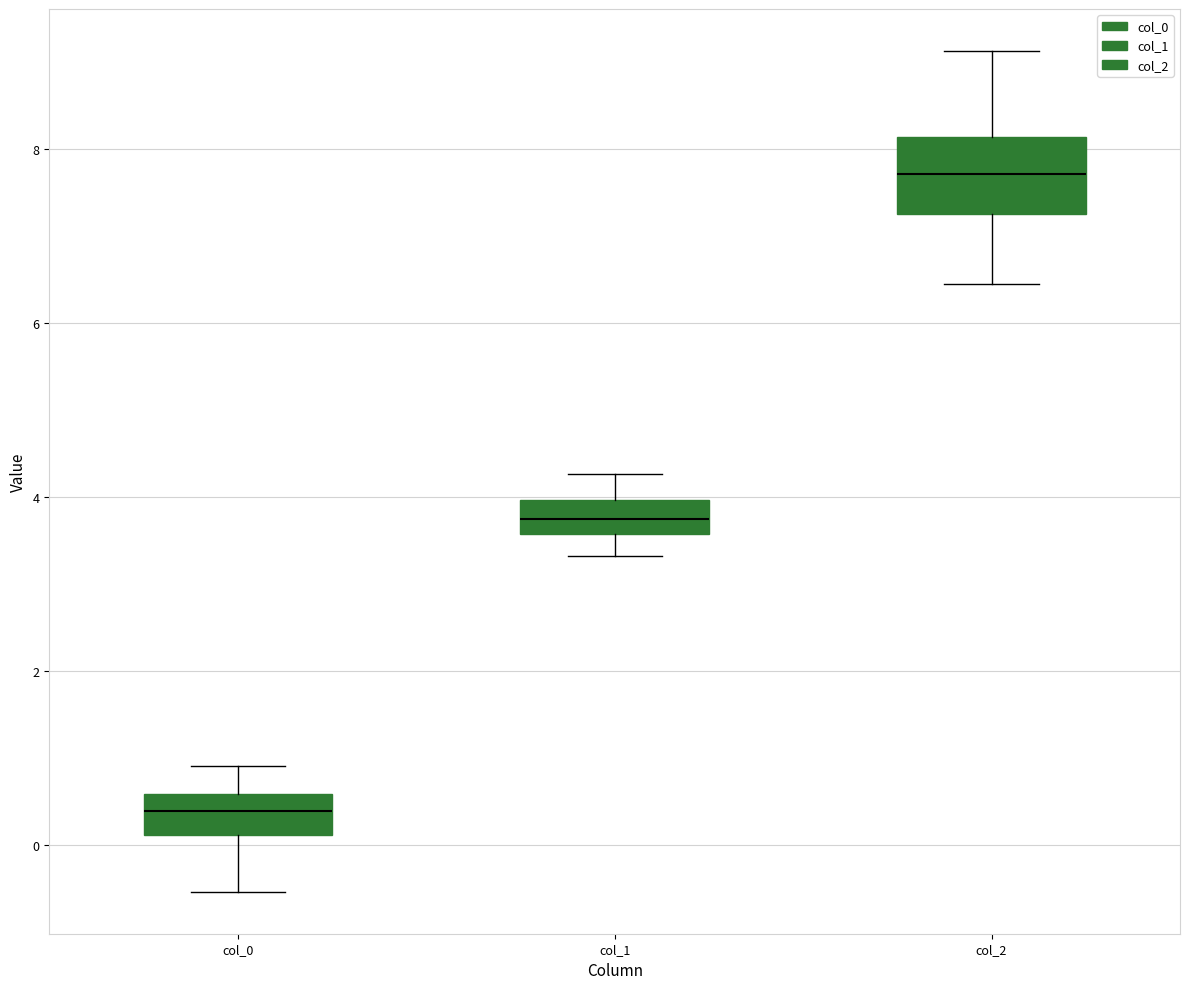

Reading left to right, read every box against the y-axis: the position of its median line, the range the box covers, and the ends of its whiskers. The values are not printed on the chart, so give them approximately, as read against the axis.

col_0: median 0.4, box 0.2 to 0.6, whiskers -0.6 to 1.0
col_1: median 3.8, box 3.6 to 4.0, whiskers 3.4 to 4.2
col_2: median 7.8, box 7.2 to 8.2, whiskers 6.4 to 9.2